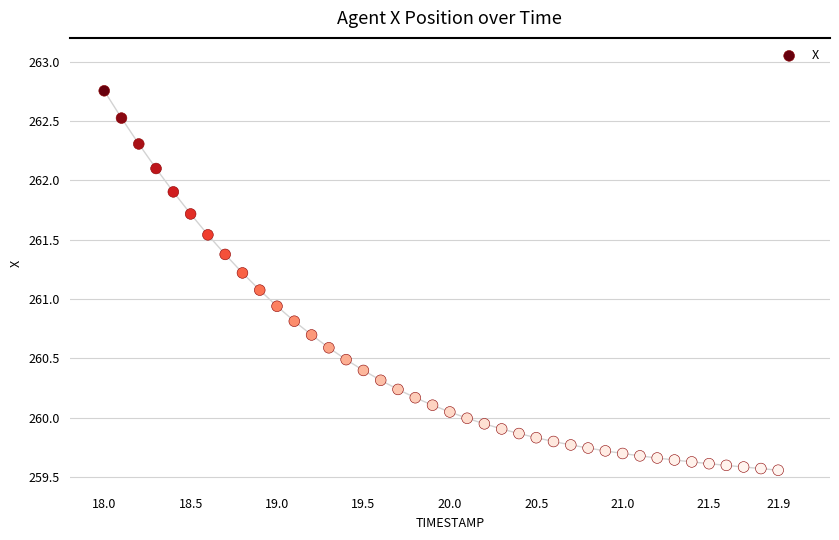

What is the range of Y values (max minus min)?

3.2